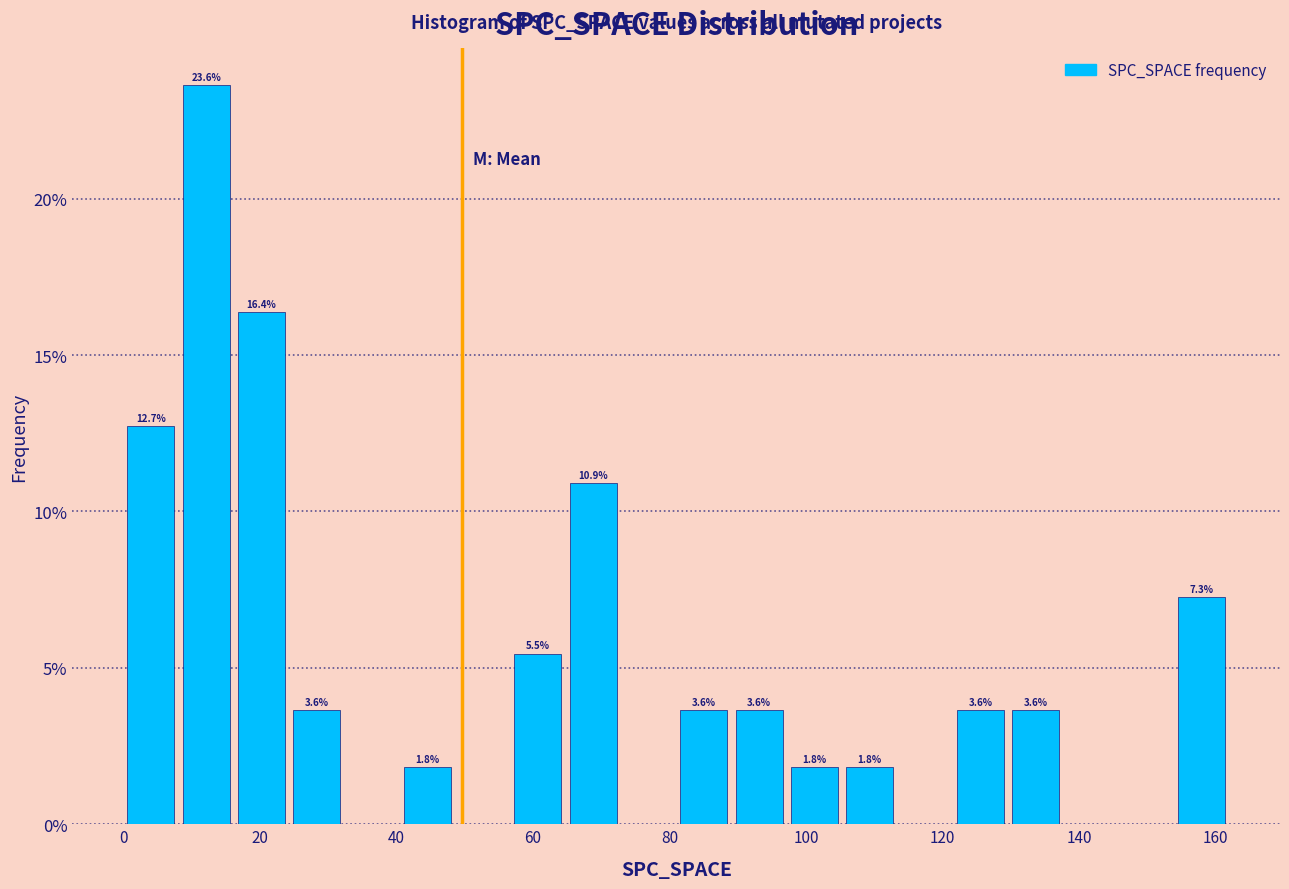

Which range on the x-axis has the tallest bar?

8 to 16